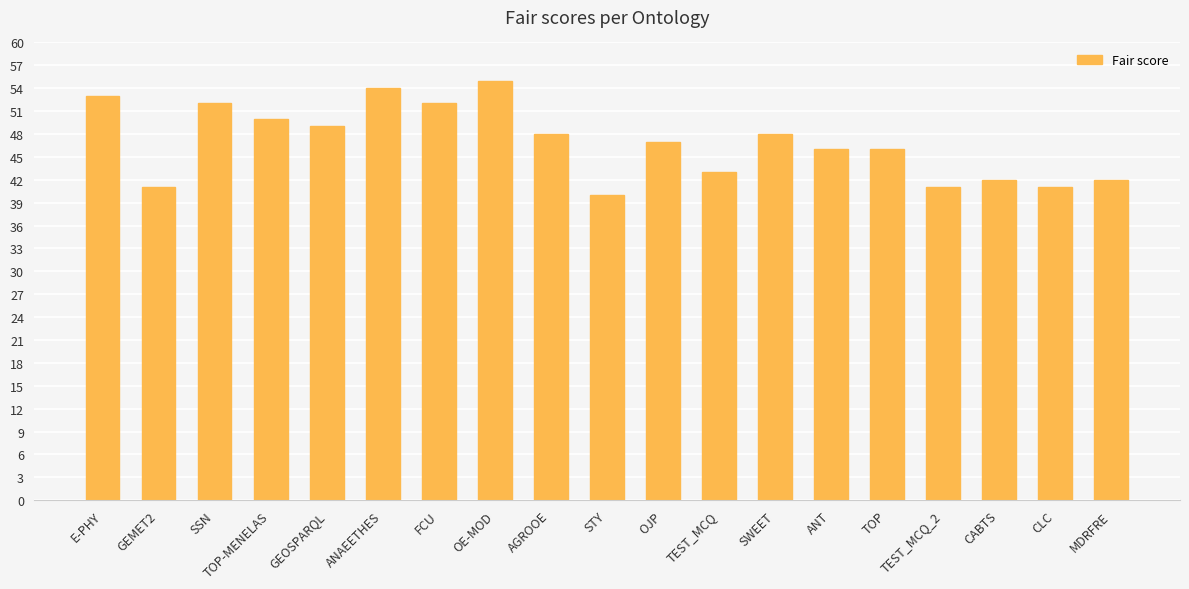

What is the smallest value displayed?

40